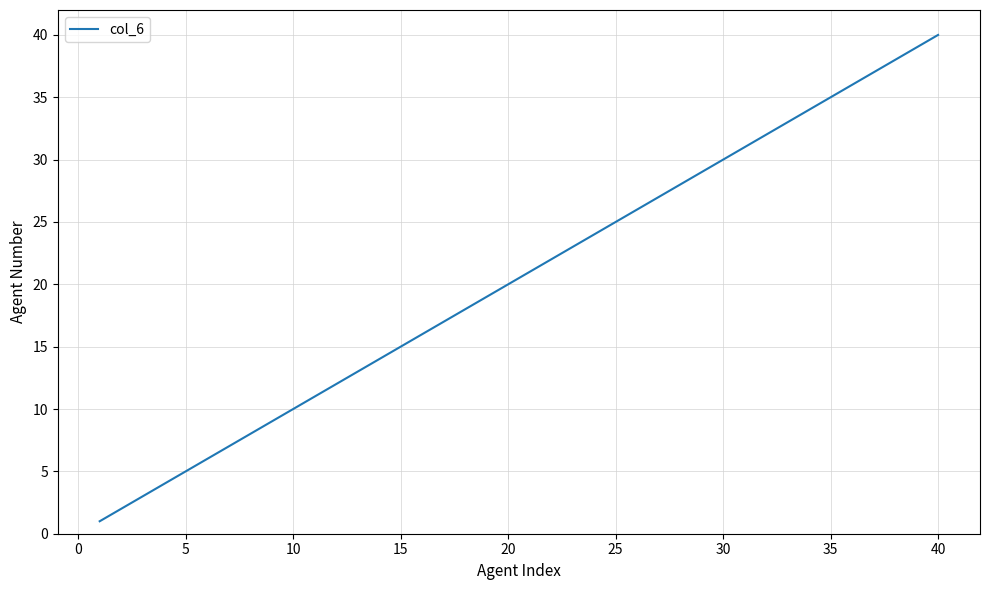

Reading right to left, list all the values displayed in this chart.

40	39	38	37	36	35	34	33	32	31	30	29	28	27	26	25	24	23	22	21	20	19	18	17	16	15	14	13	12	11	10	9	8	7	6	5	4	3	2	1